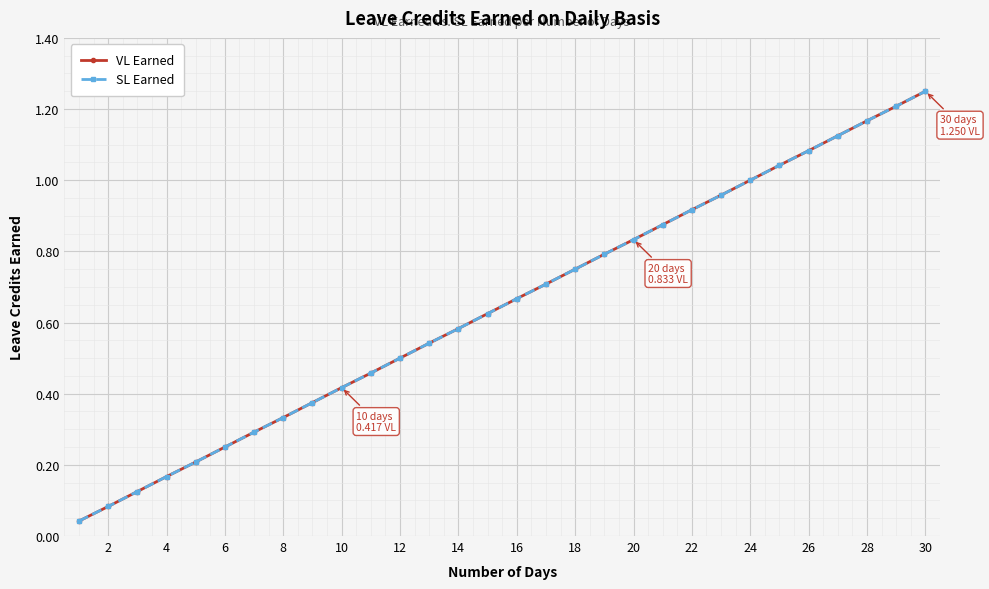

Reading left to right, list all the values displayed in this chart.

VL Earned: 0.0	0.1	0.1	0.2	0.2	0.2	0.3	0.3	0.4	0.4	0.5	0.5	0.5	0.6	0.6	0.7	0.7	0.8	0.8	0.8	0.9	0.9	1.0	1.0	1.0	1.1	1.1	1.2	1.2	1.2
SL Earned: 0.0	0.1	0.1	0.2	0.2	0.2	0.3	0.3	0.4	0.4	0.5	0.5	0.5	0.6	0.6	0.7	0.7	0.8	0.8	0.8	0.9	0.9	1.0	1.0	1.0	1.1	1.1	1.2	1.2	1.2